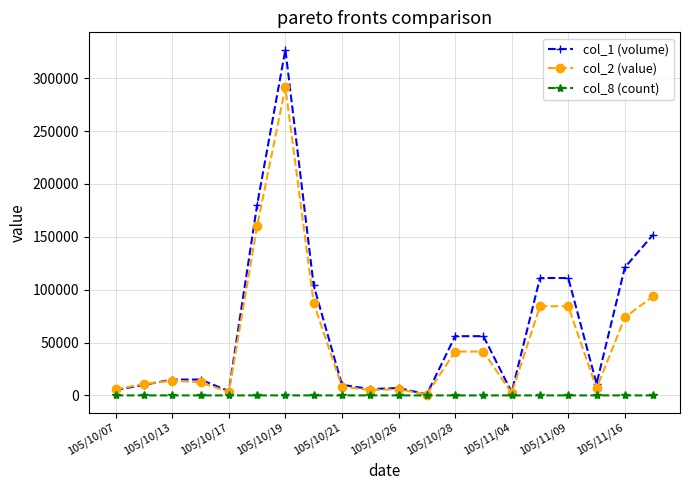

What is the maximum value for col_1 (volume)?

327000